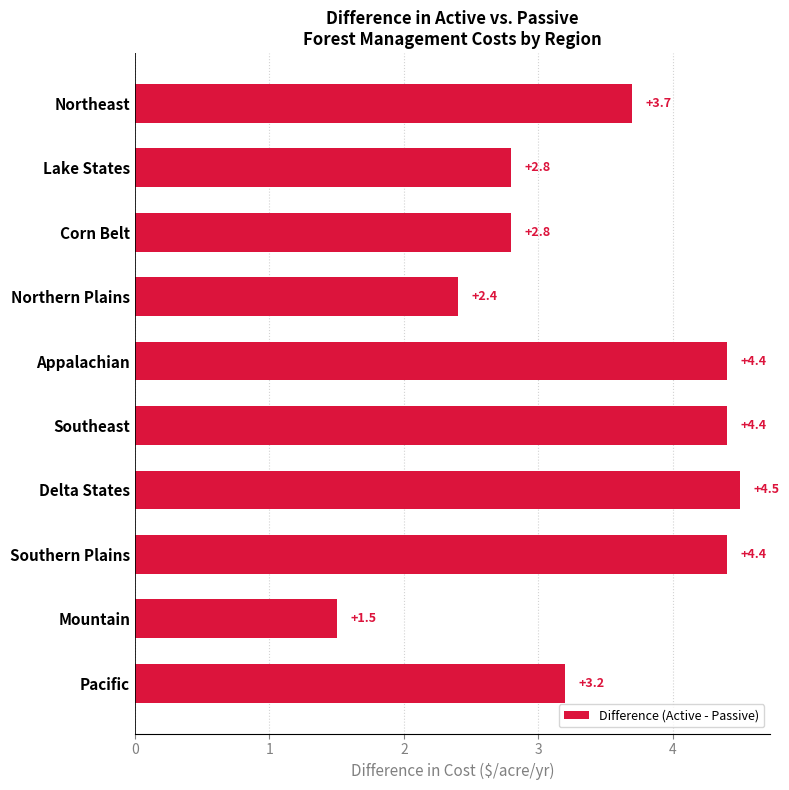

Reading top to bottom, list all the values displayed in this chart.

Northeast=3.7	Lake States=2.8	Corn Belt=2.8	Northern Plains=2.4	Appalachian=4.4	Southeast=4.4	Delta States=4.5	Southern Plains=4.4	Mountain=1.5	Pacific=3.2